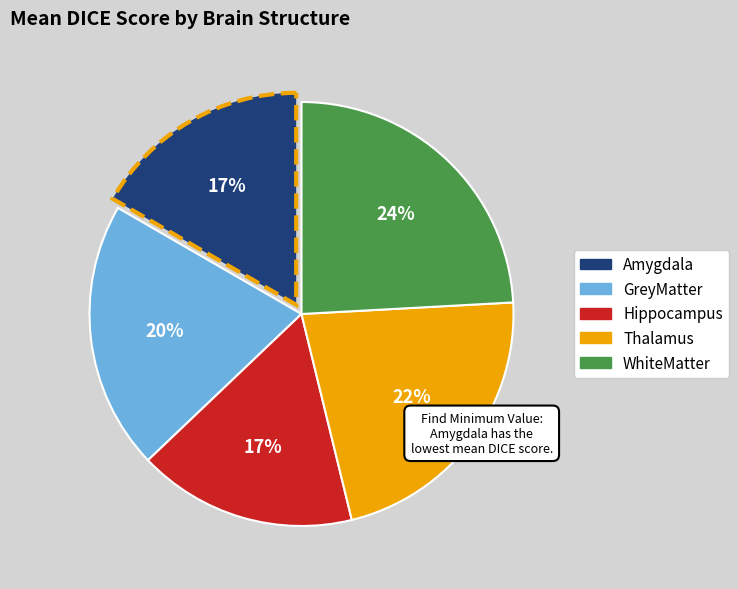

Does GreyMatter represent more than half of the total?

No